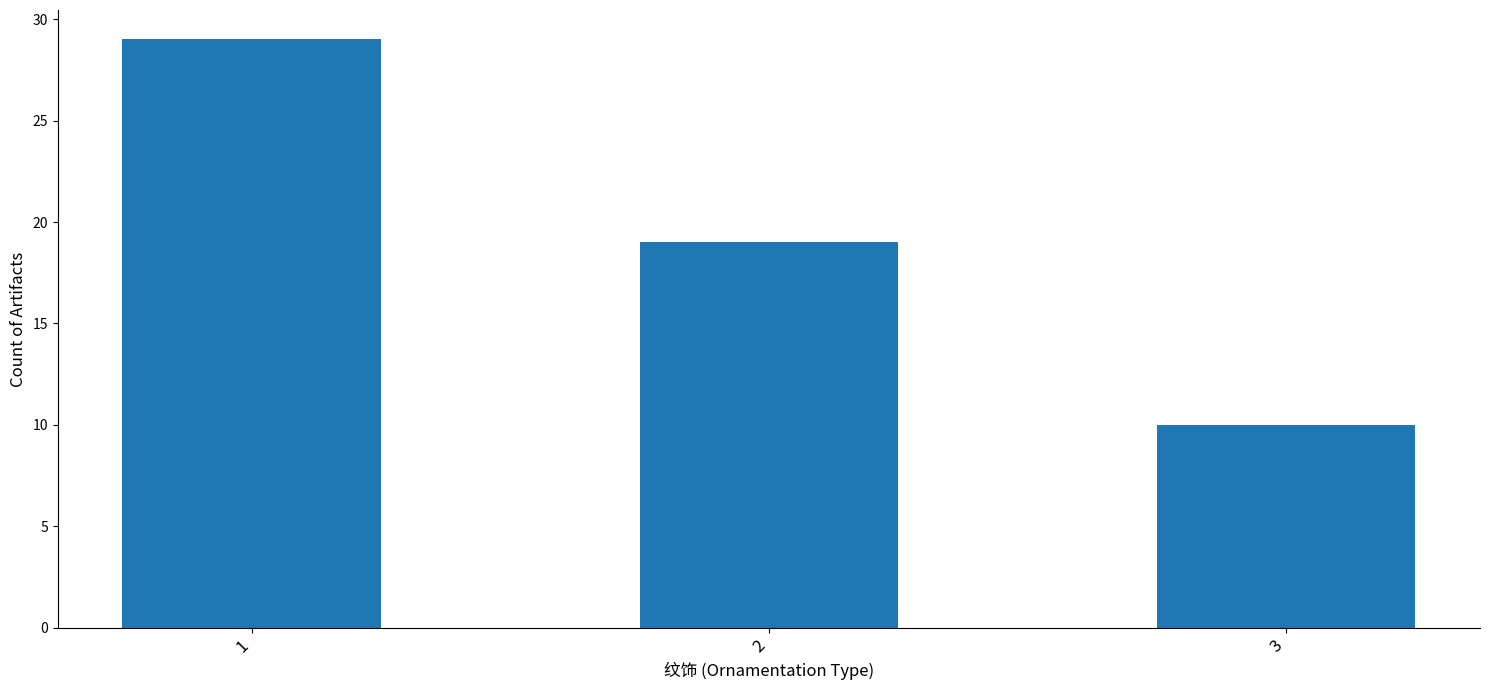

How many categories are shown in the chart?

3